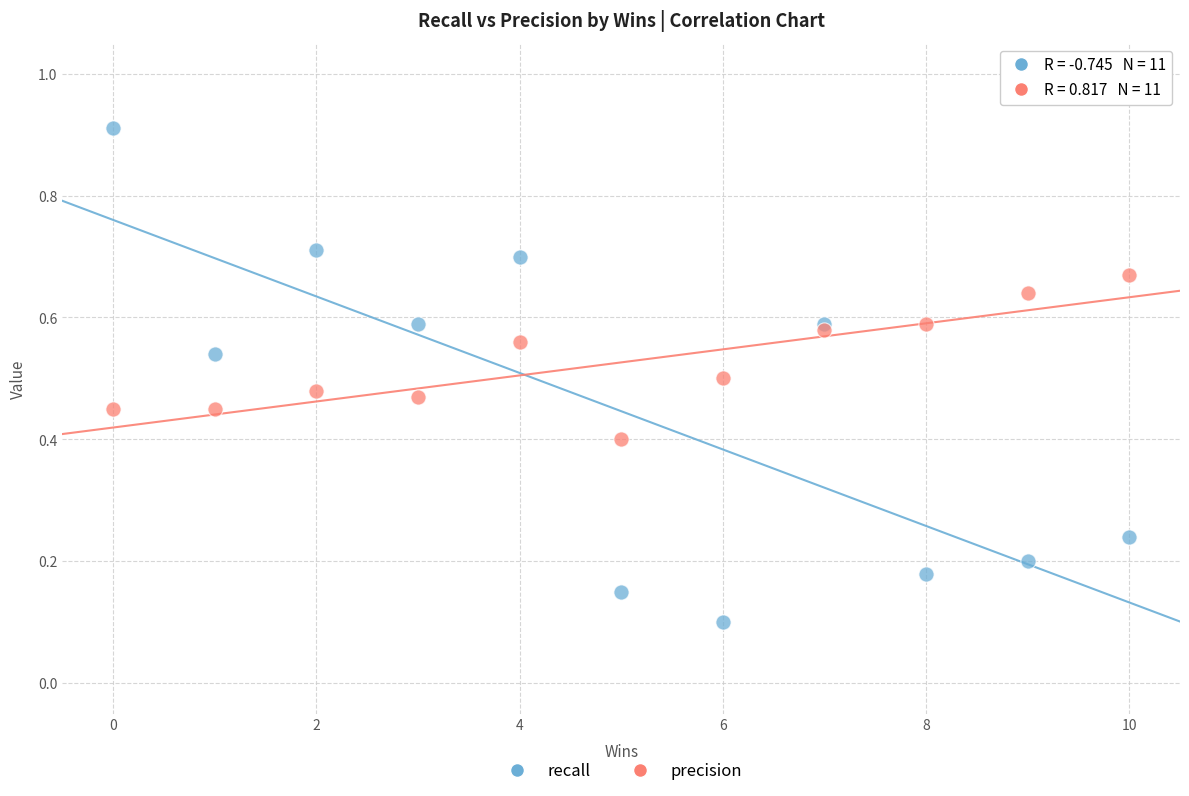

What is the X range (max minus min) for the scatter plot?

10.0